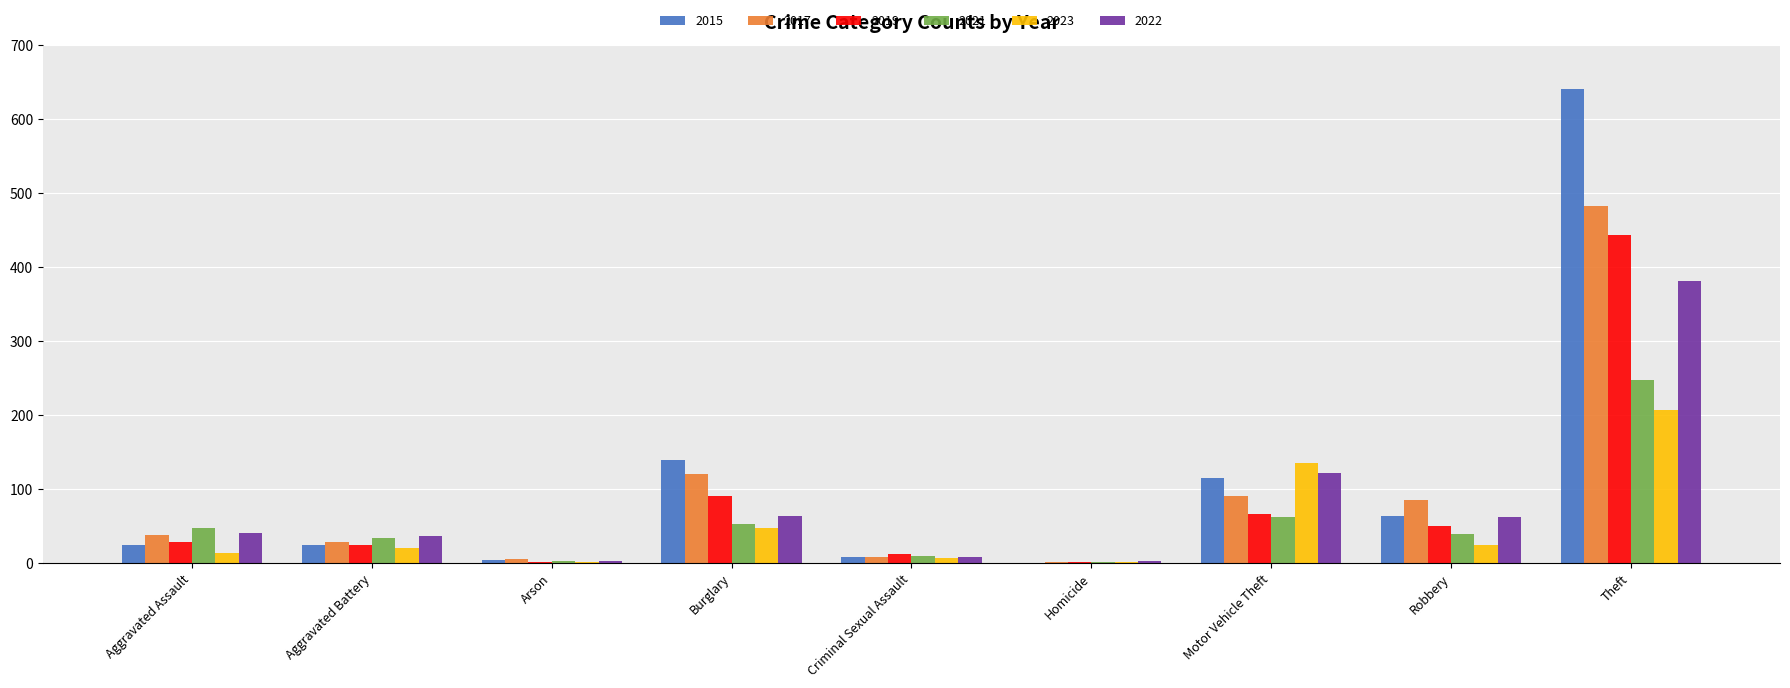

At which category is the sum across all series the highest?

Theft